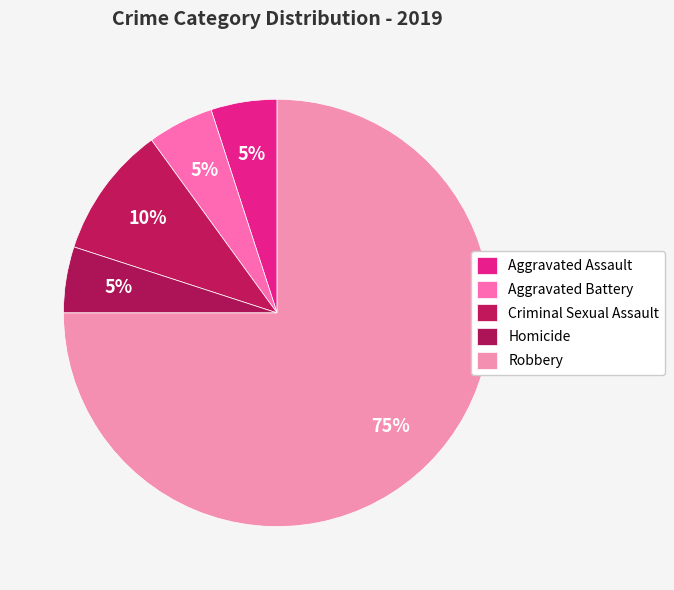

Does Homicide account for over 50% of the chart?

No